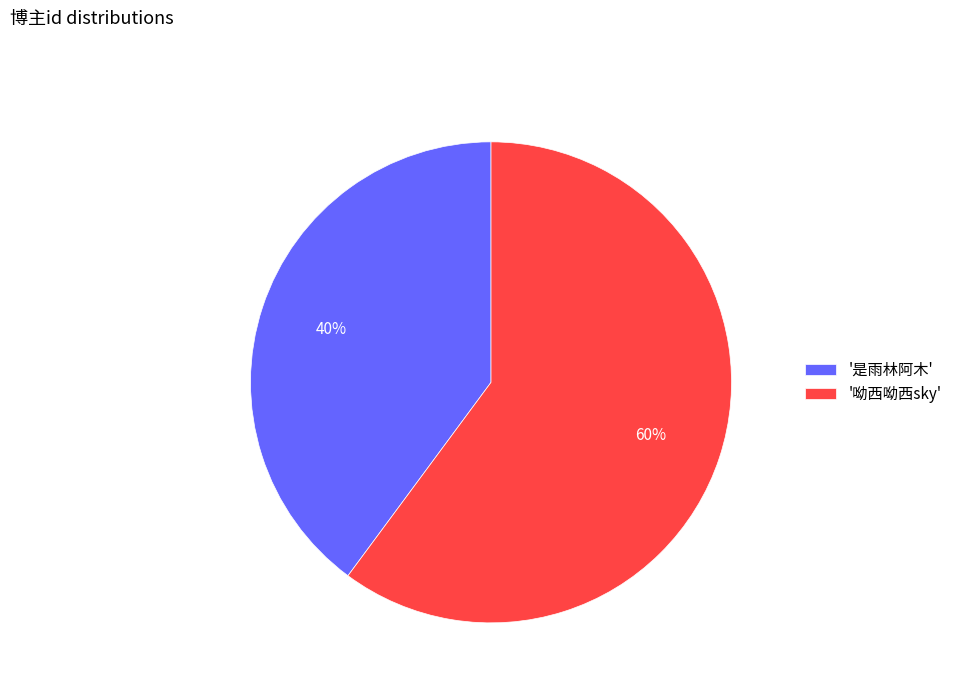

How many segments does this pie chart have?

2